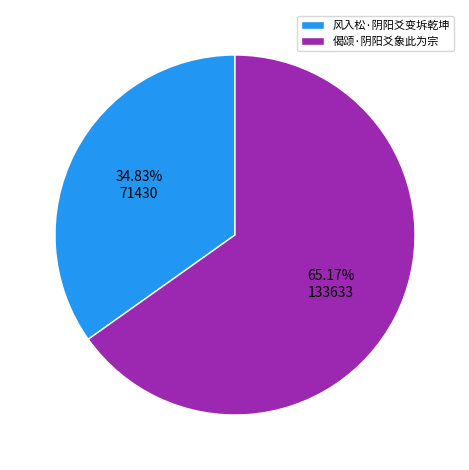

How many slices are in this pie chart?

2